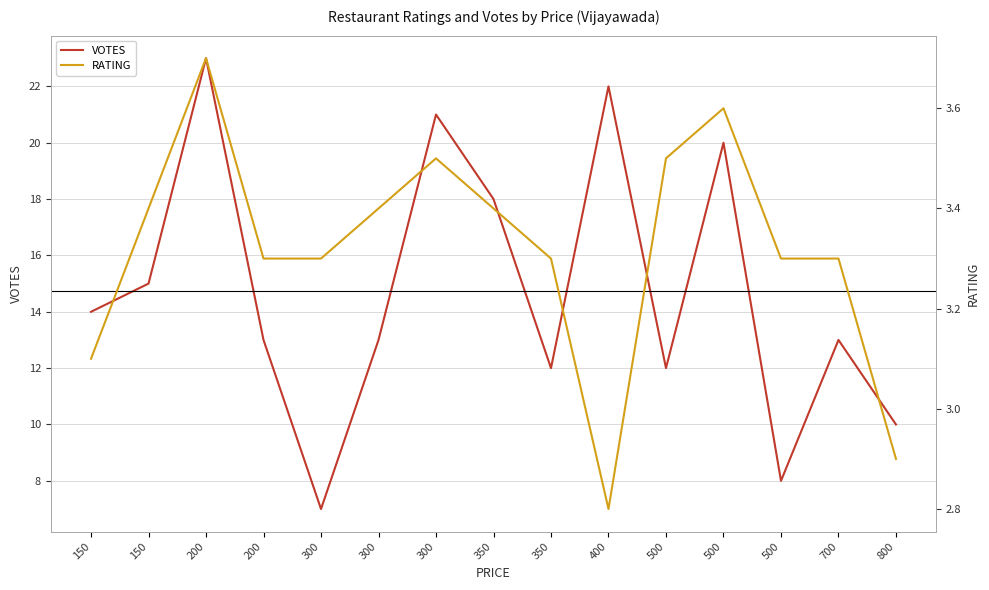

What is the difference between the RATING values at 200 and 350?

0.3